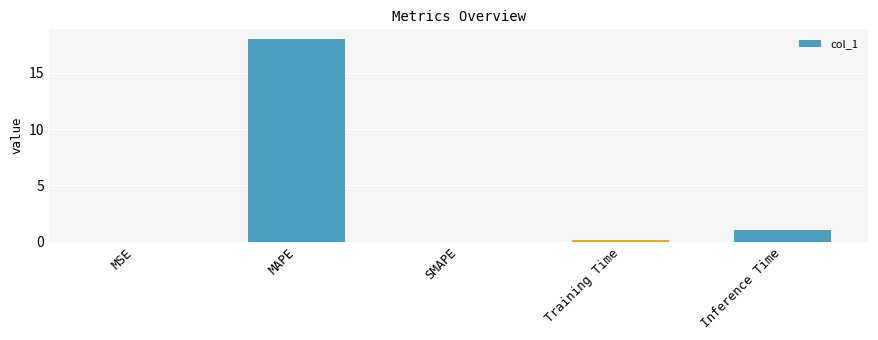

Are the bars grouped side by side (vs. stacked)?

No